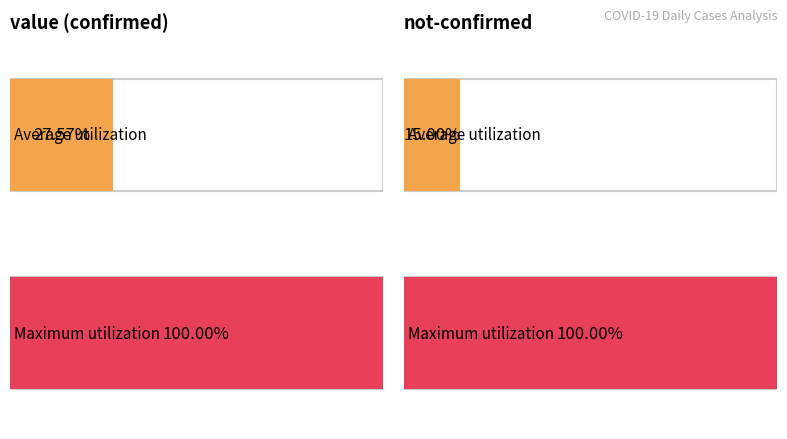

Is it true that the value at 2020-03-10 is 16?

False